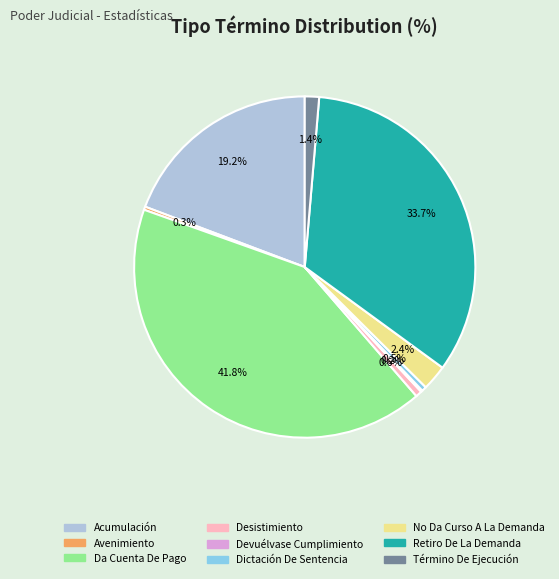

Is Término De Ejecución the majority of the pie?

No